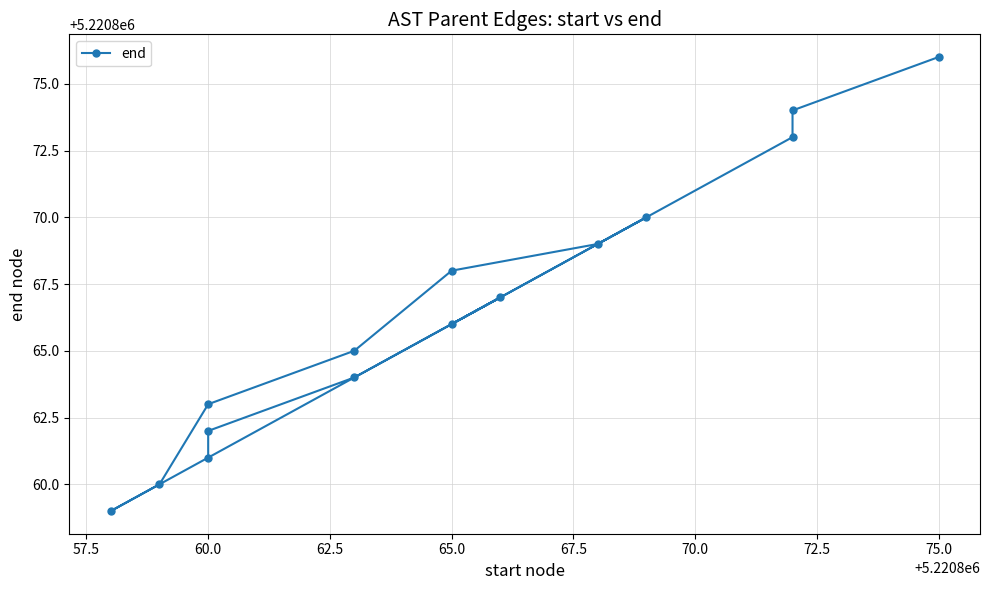

Reading left to right, transcribe all the data shown in this chart.

5220861	5220862	5220864	5220867	5220866	5220870	5220869	5220868	5220865	5220863	5220860	5220859	5220873	5220874	5220876